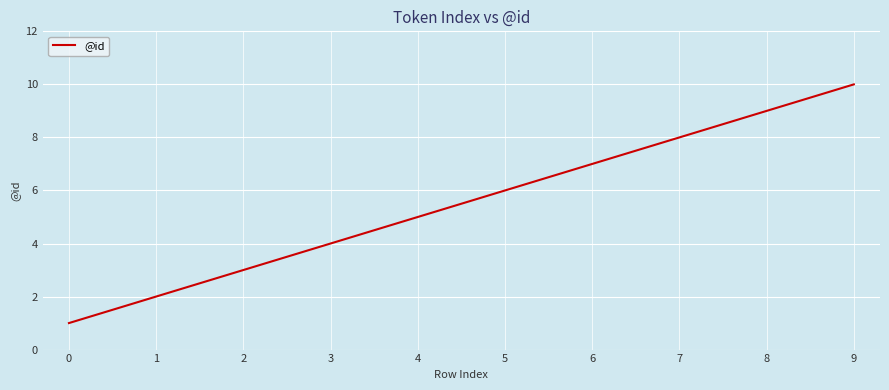

Does the chart have visible grid lines?

Yes